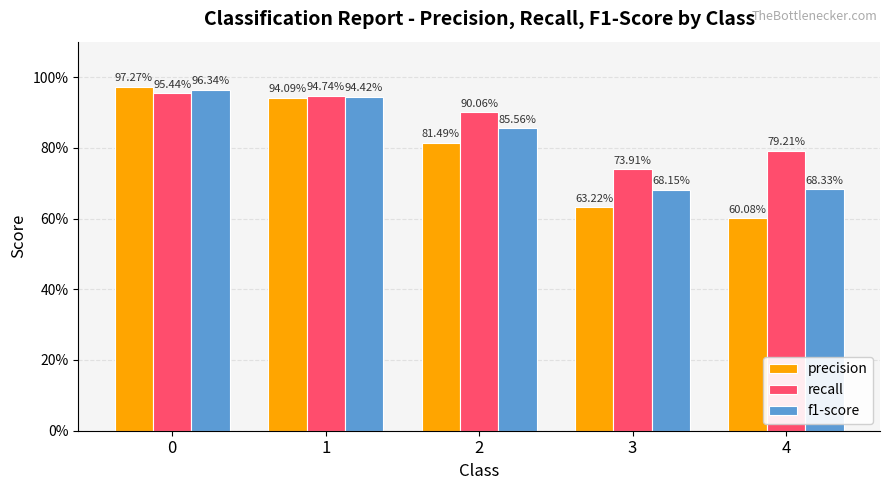

What is the difference between the f1-score values at 1 and 2?

0.1